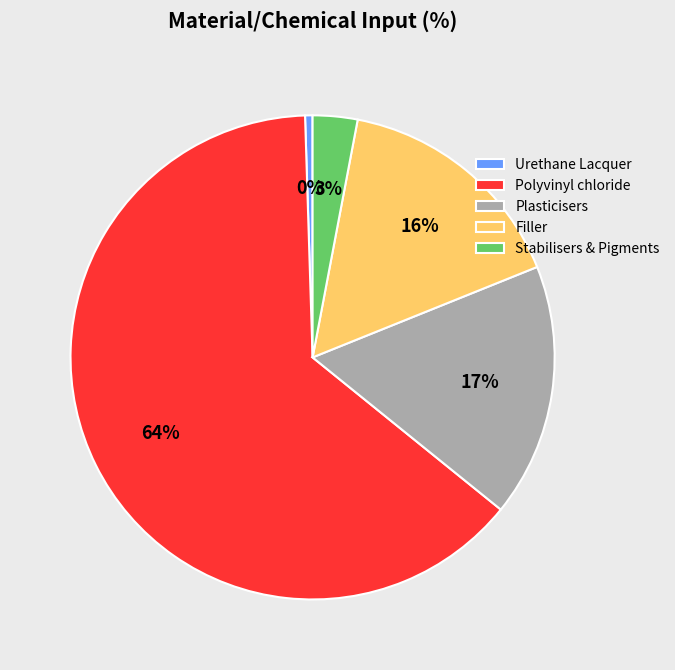

Which category has the smallest portion of the pie?

Urethane Lacquer